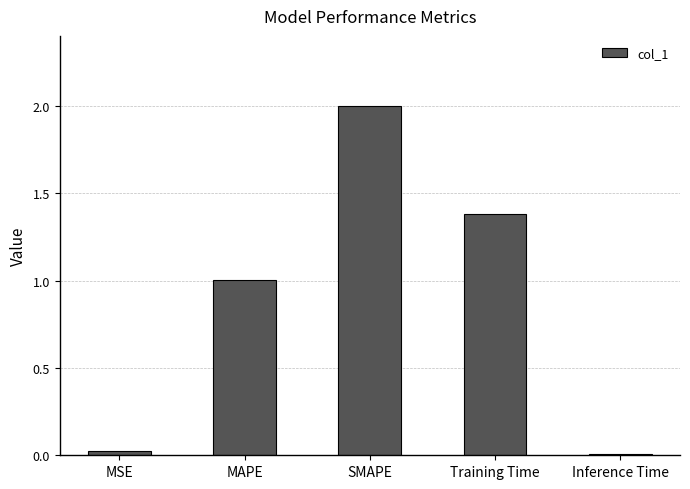

Between MSE and MAPE, which is larger?

MAPE